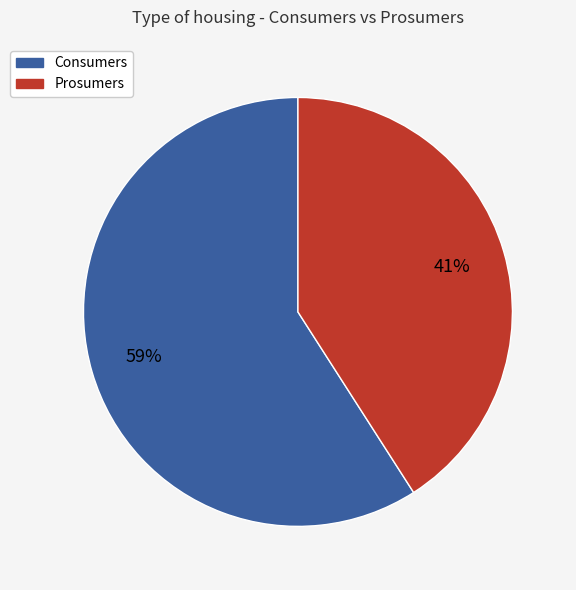

Is it true that Prosumers is 41% of the pie?

True